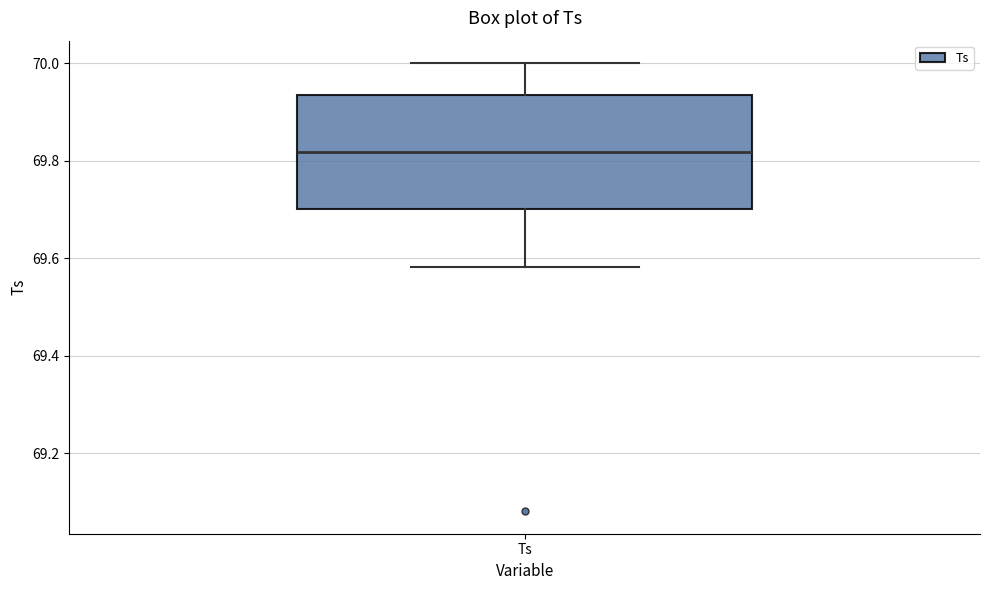

Read this box plot against the y-axis: the position of the median line, the range covered by the box, and the ends of both whiskers. The values are not printed on the chart, so give them approximately, as read against the axis.

median 69.82, box 69.70 to 69.94, whiskers 69.58 to 70.00